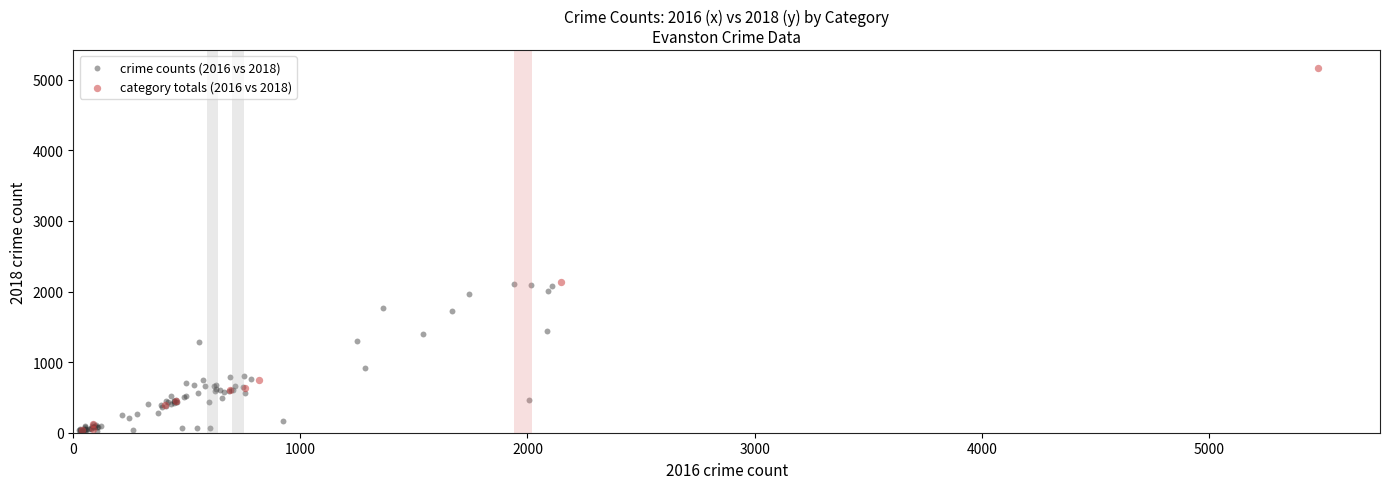

Which series reaches the maximum Y coordinate?

category totals (2016 vs 2018)